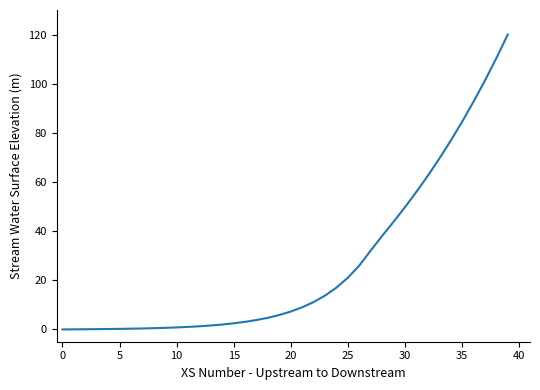

What is the maximum value shown in the chart?

120.0